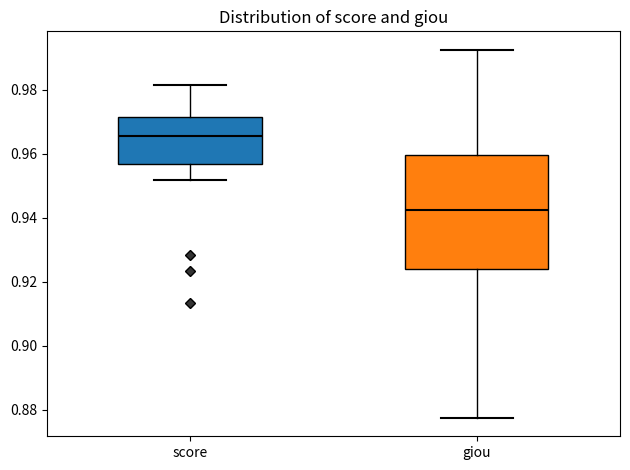

Which box has the highest median line?

score